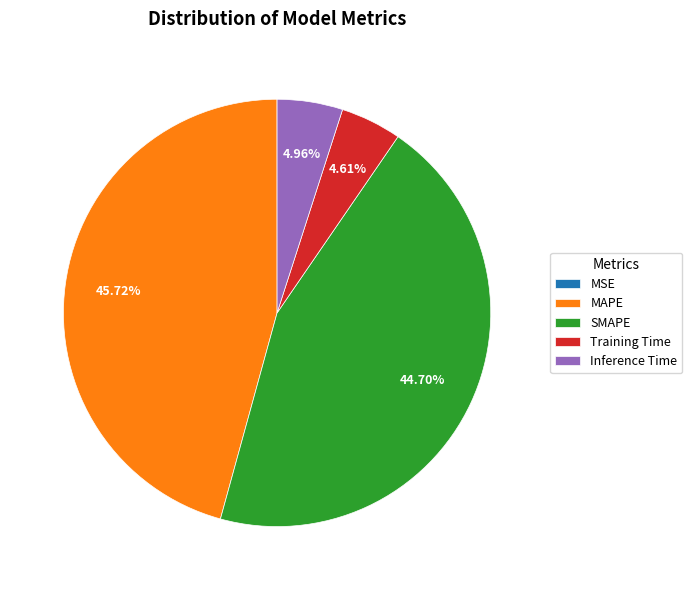

To the nearest percent, what is the difference between the largest and smallest slice percentages?

46%